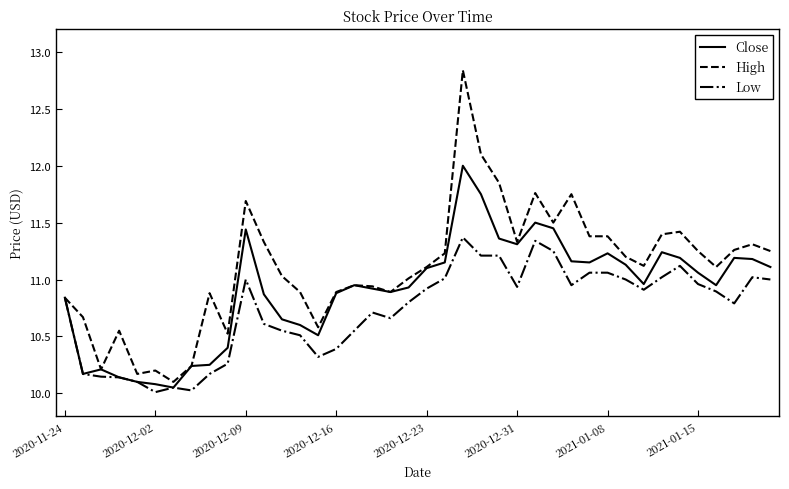

Which series has the widest spread of values?

High